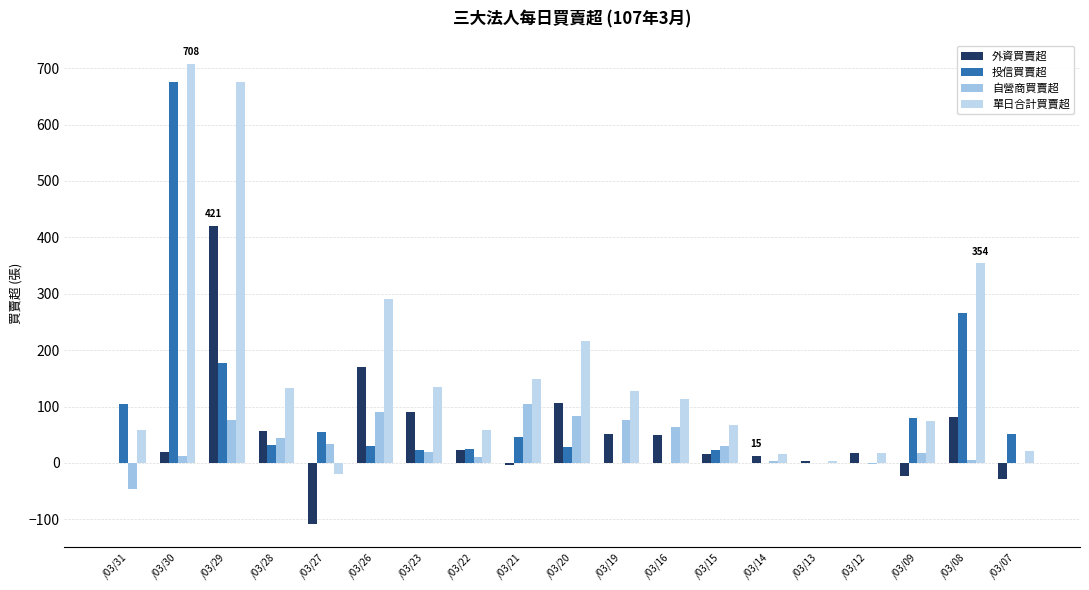

Rank the categories by 外資買賣超 value from highest to lowest.

/03/29, /03/26, /03/20, /03/23, /03/08, /03/28, /03/19, /03/16, /03/22, /03/30, /03/12, /03/15, /03/14, /03/13, /03/31, /03/21, /03/09, /03/07, /03/27